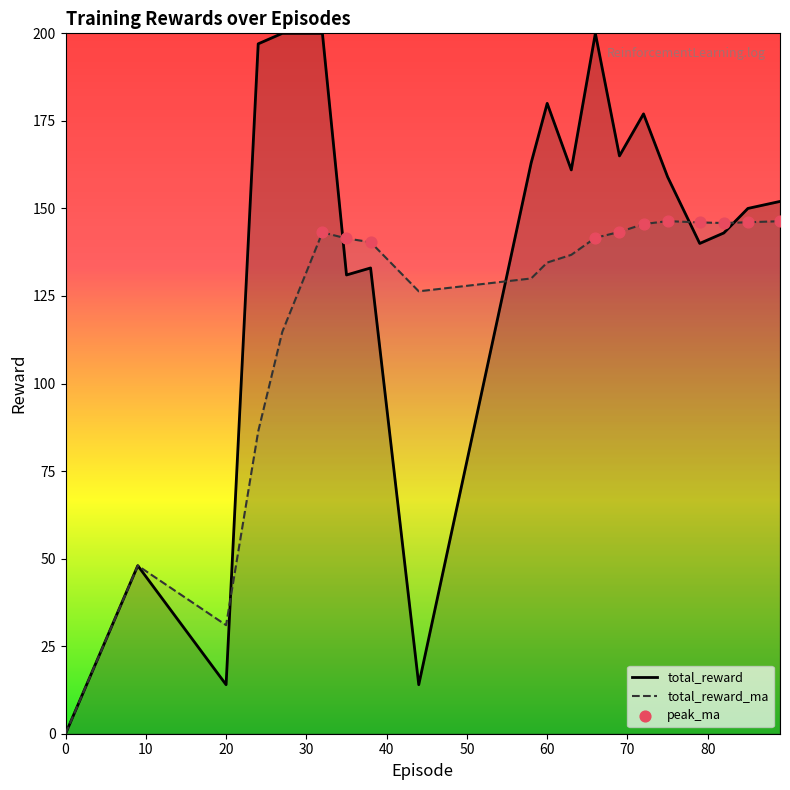

Which series has the largest total across all categories?

total_reward